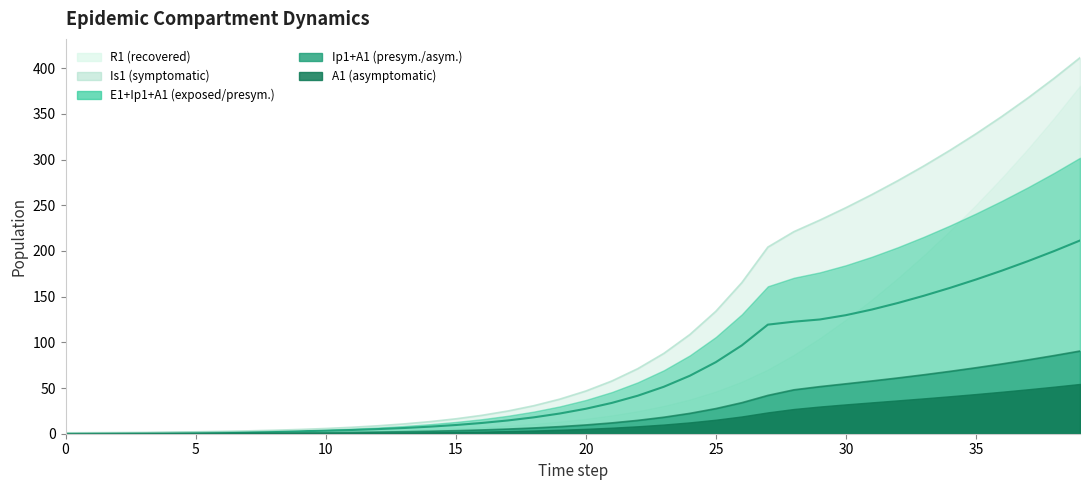

The Is1 series shows 0.7 at 8. True or false?

True